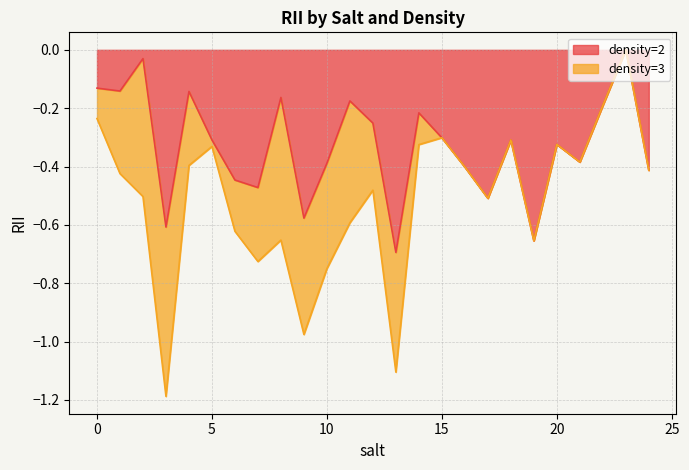

Does the chart display data point markers on the line(s)?

No